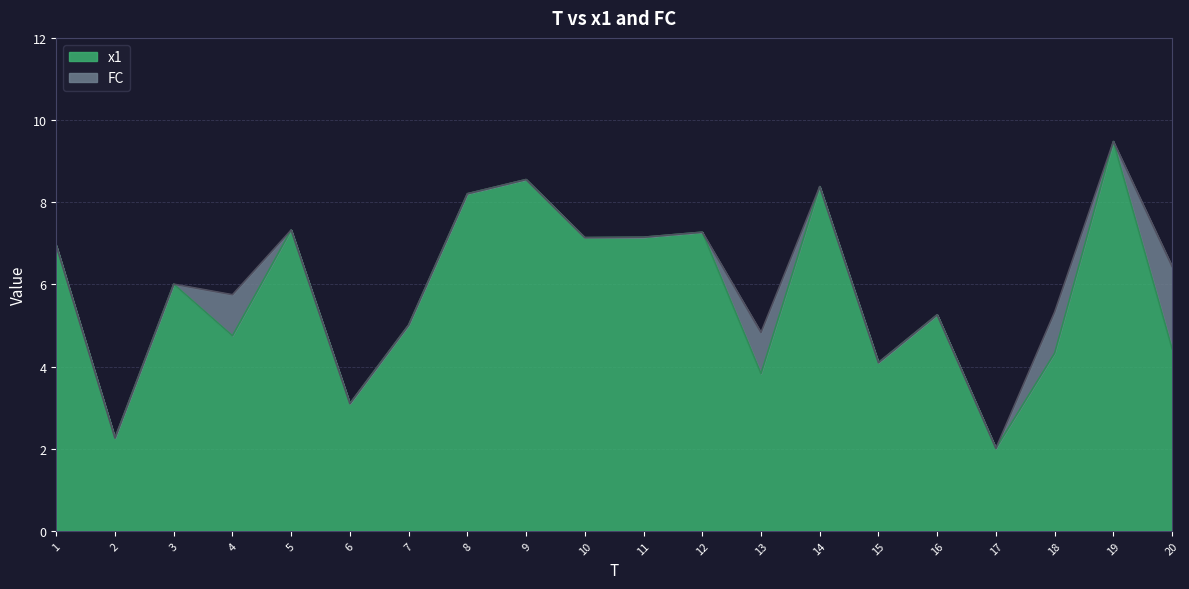

What is the difference between the x1 values at 7 and 20?

0.6